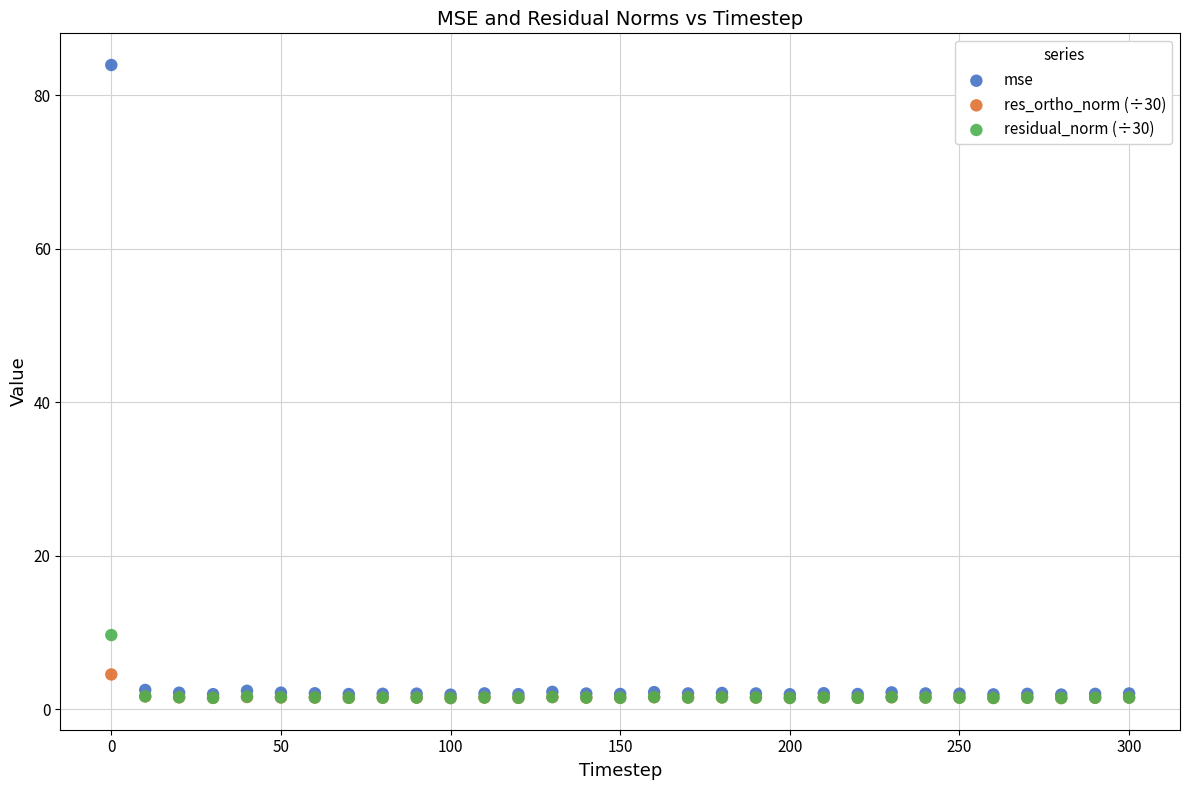

Across all series, what Y value is closest to 42?

9.7